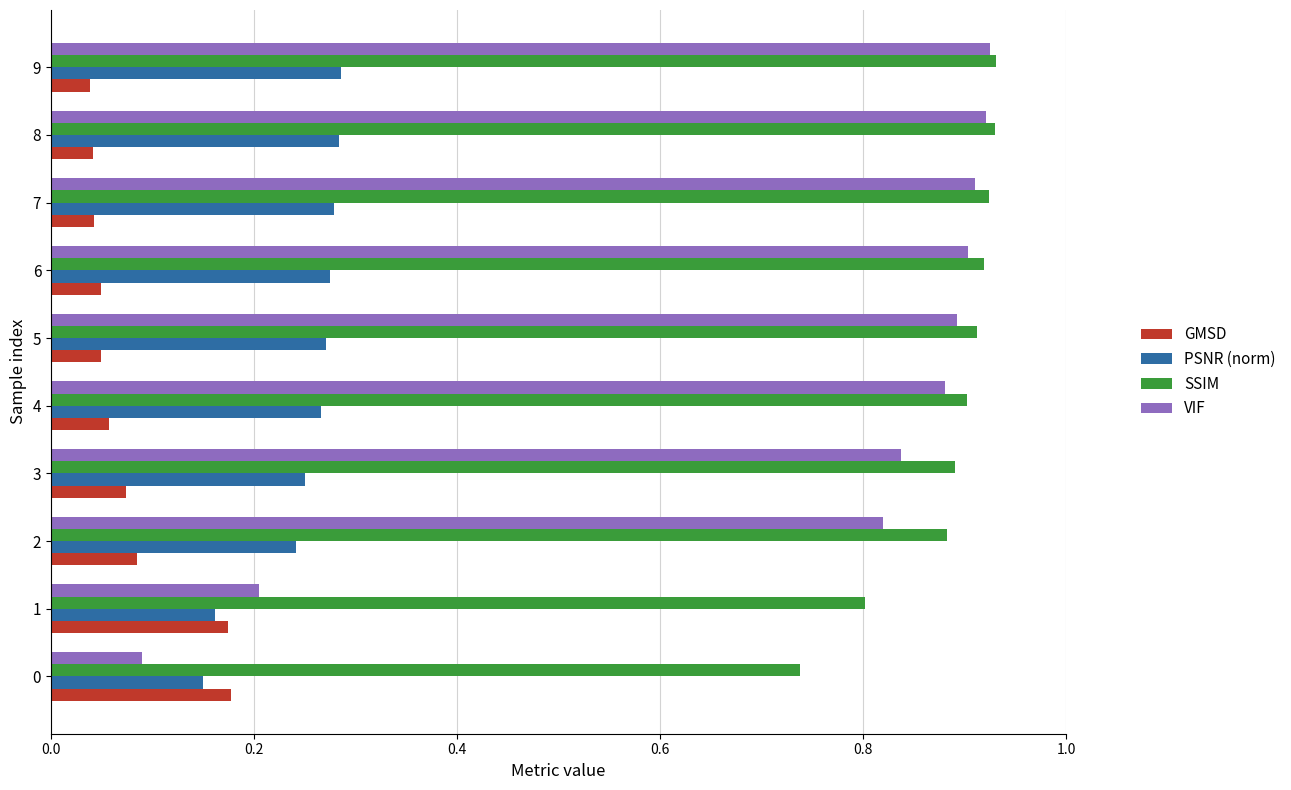

What is the total value across all series at 5?

2.1